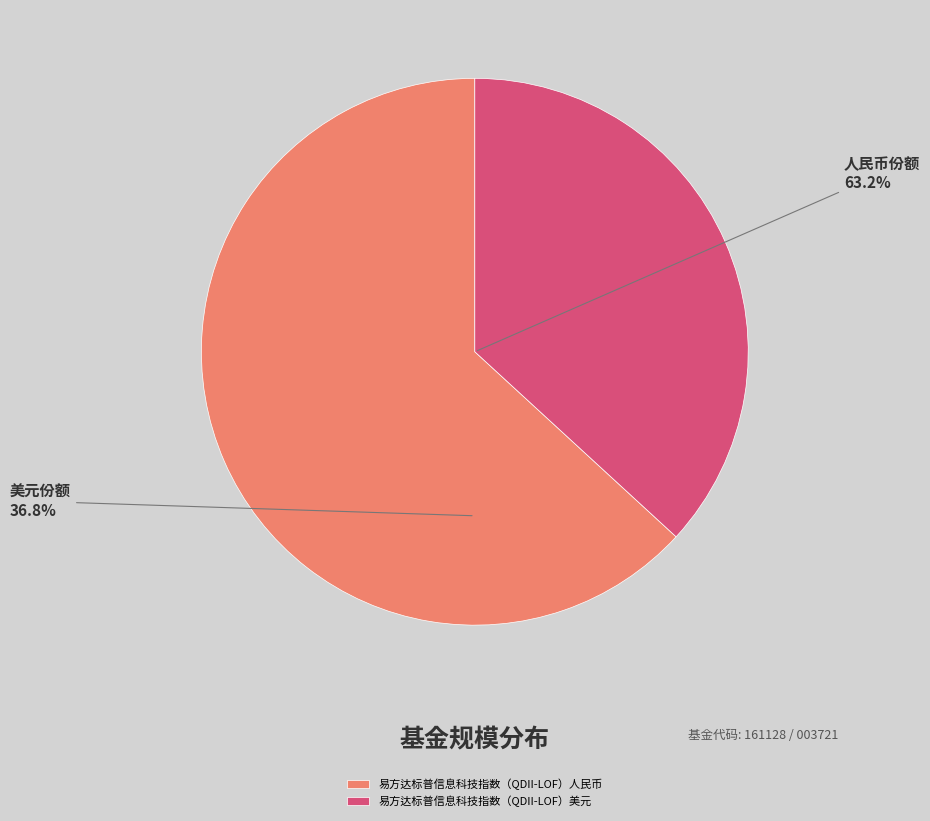

How many segments does this pie chart have?

2